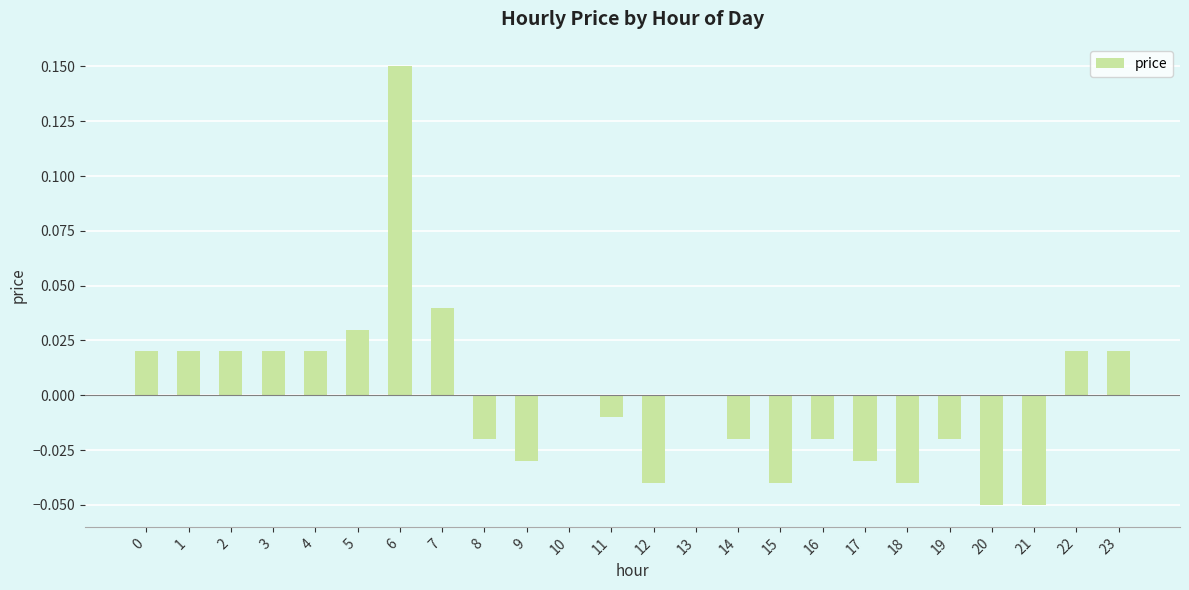

The chart shows a value of -0.0 at 17. True or false?

True